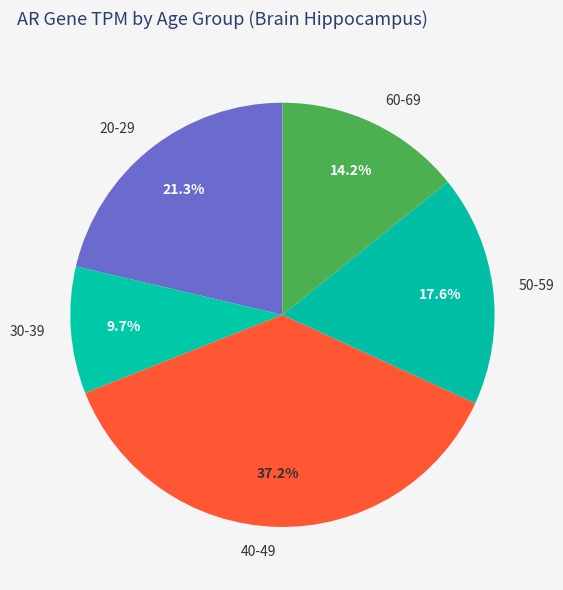

Which has a higher value, 20-29 or 30-39?

20-29